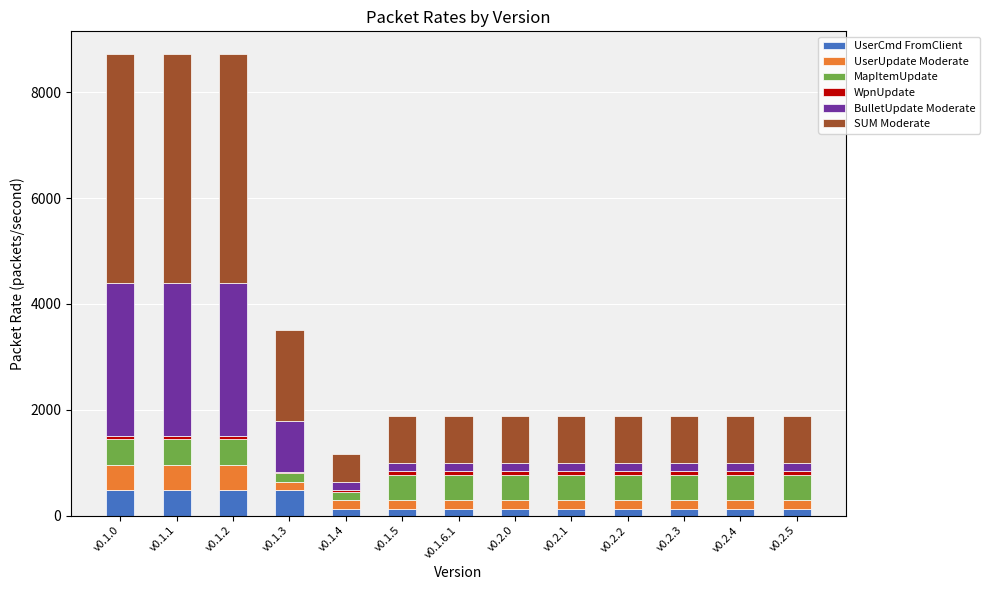

Count the number of data series in this chart.

6